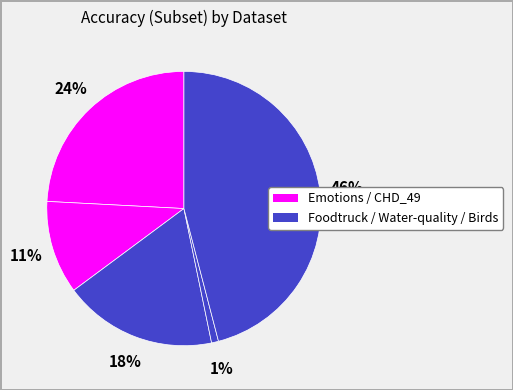

Rank the categories by value from lowest to highest.

Water-quality, CHD_49, Foodtruck, Emotions, Birds